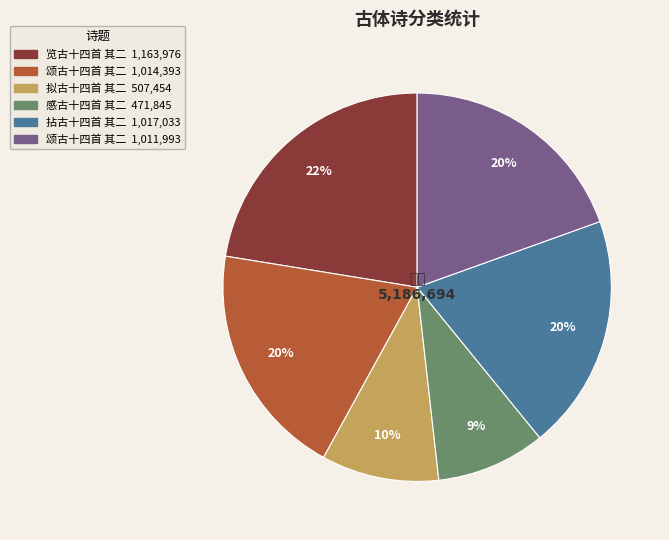

To the nearest percent, what is the difference between the largest and smallest slice percentages?

13%